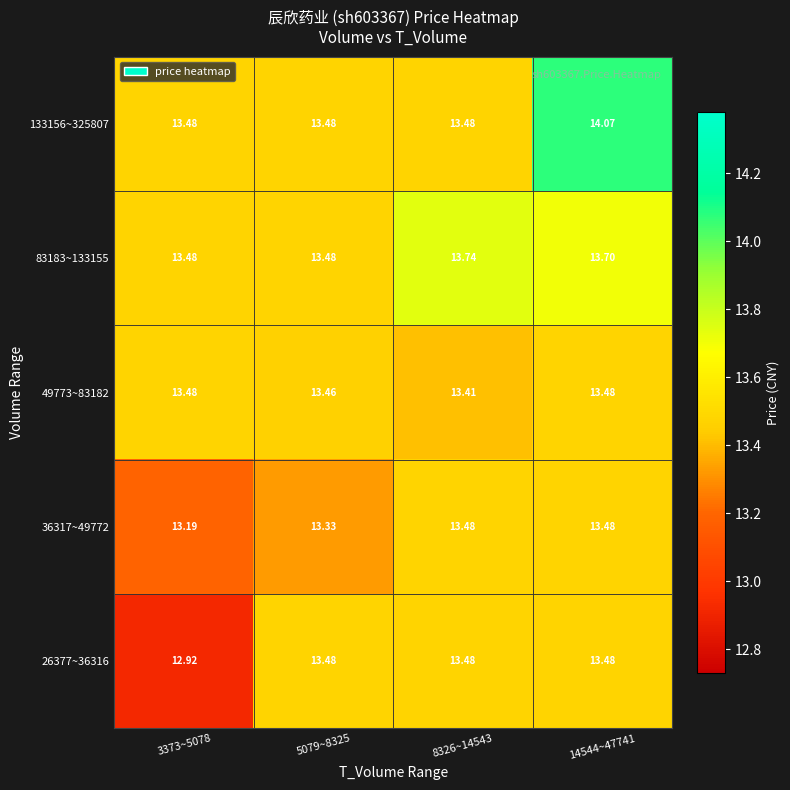

At which category is the sum across all series the highest?

14544~47741